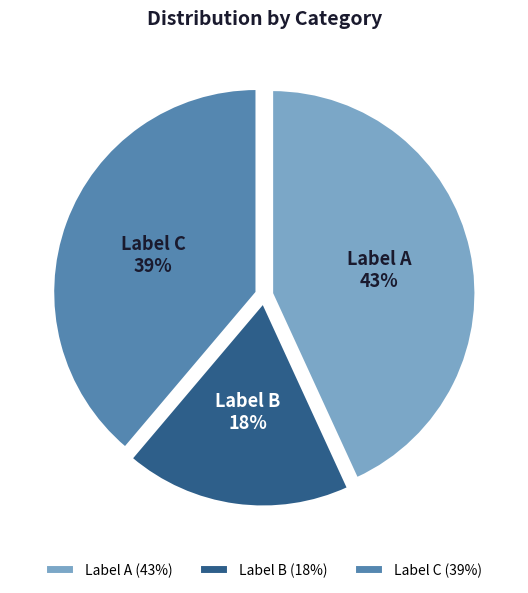

True or false: Label C accounts for 39% of the total.

True